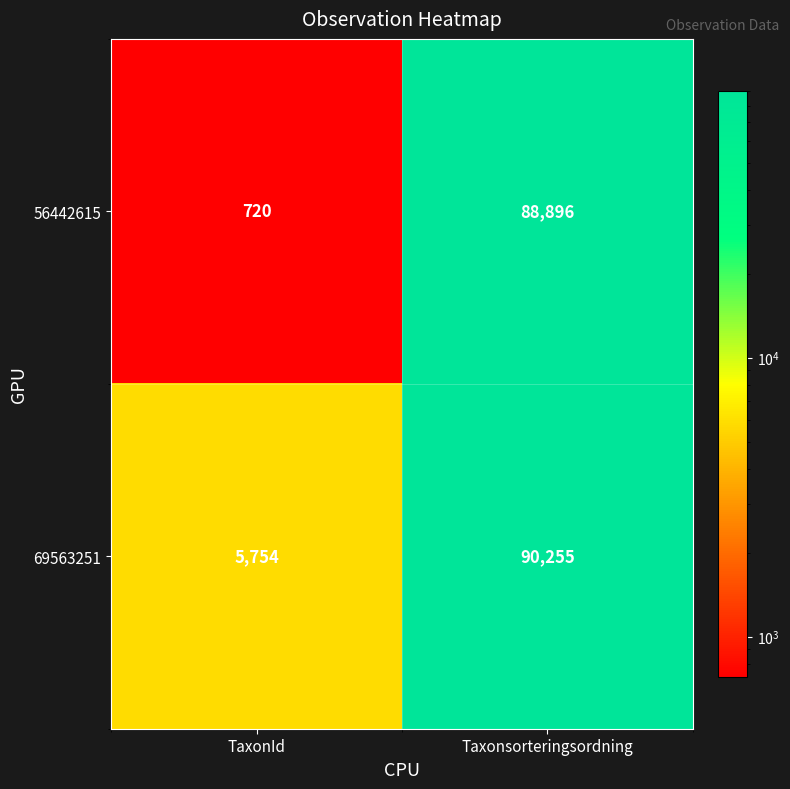

Which category has the highest value across all series?

Taxonsorteringsordning